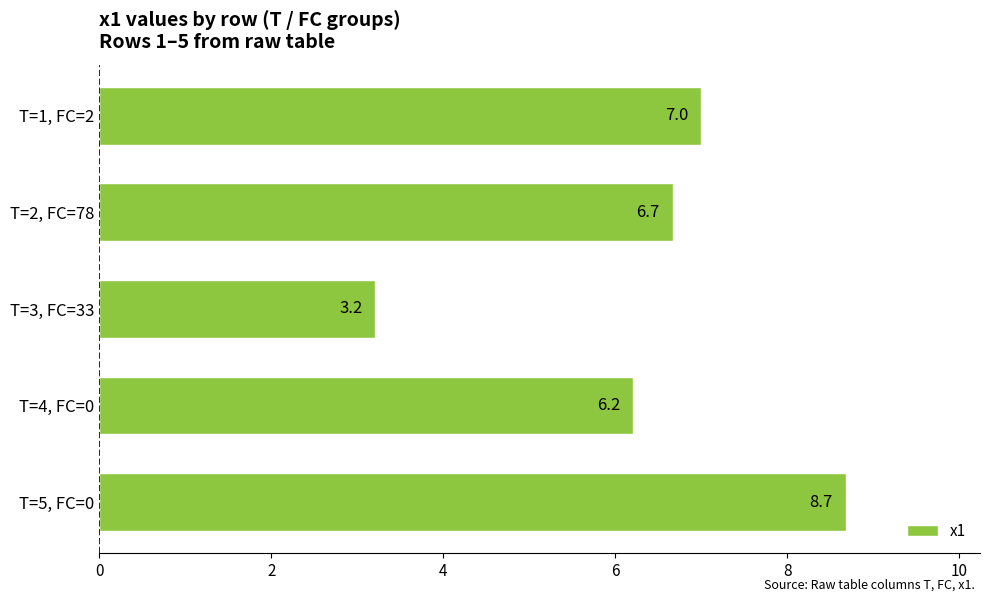

Reading bottom to top, list all the values displayed in this chart.

8.7	6.2	3.2	6.7	7.0